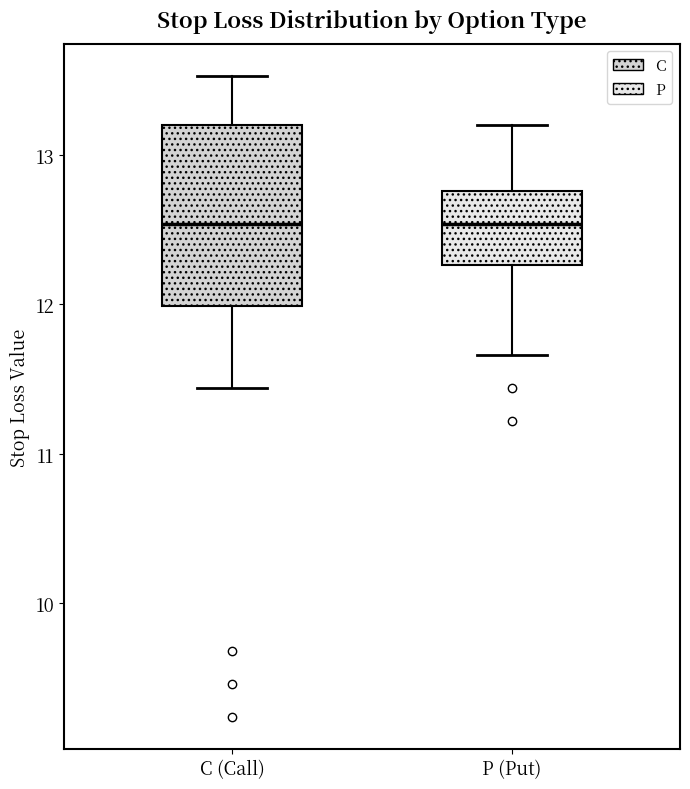

Comparing the boxes themselves (not the whiskers), which one is the tallest?

C (Call)